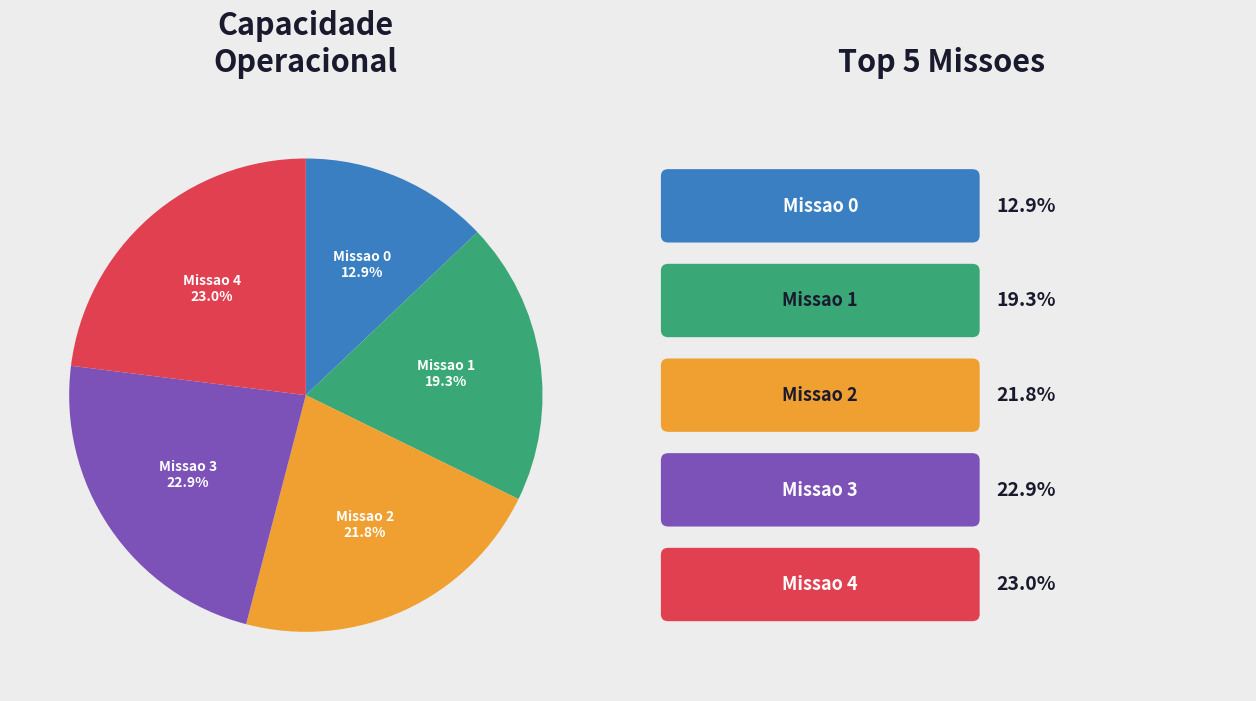

How many slices are in this pie chart?

5